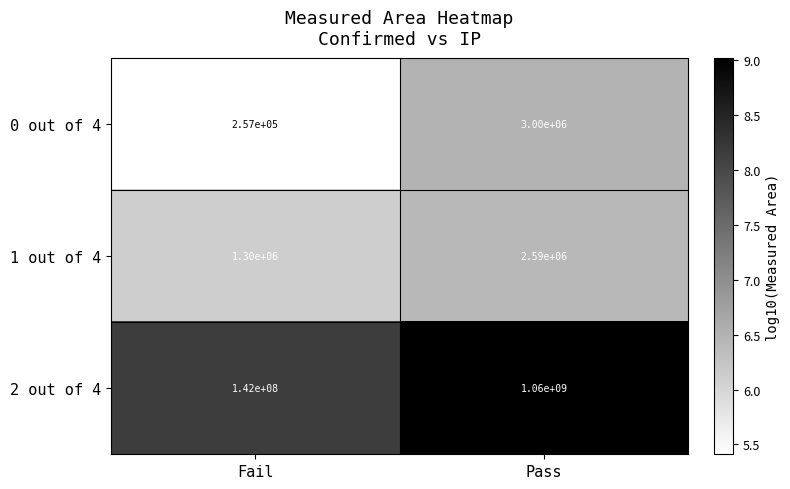

Reading left to right, extract all data points from this chart.

0 out of 4: Fail=257000	Pass=3000000
1 out of 4: Fail=1300000	Pass=2590000
2 out of 4: Fail=142000000	Pass=1060000000